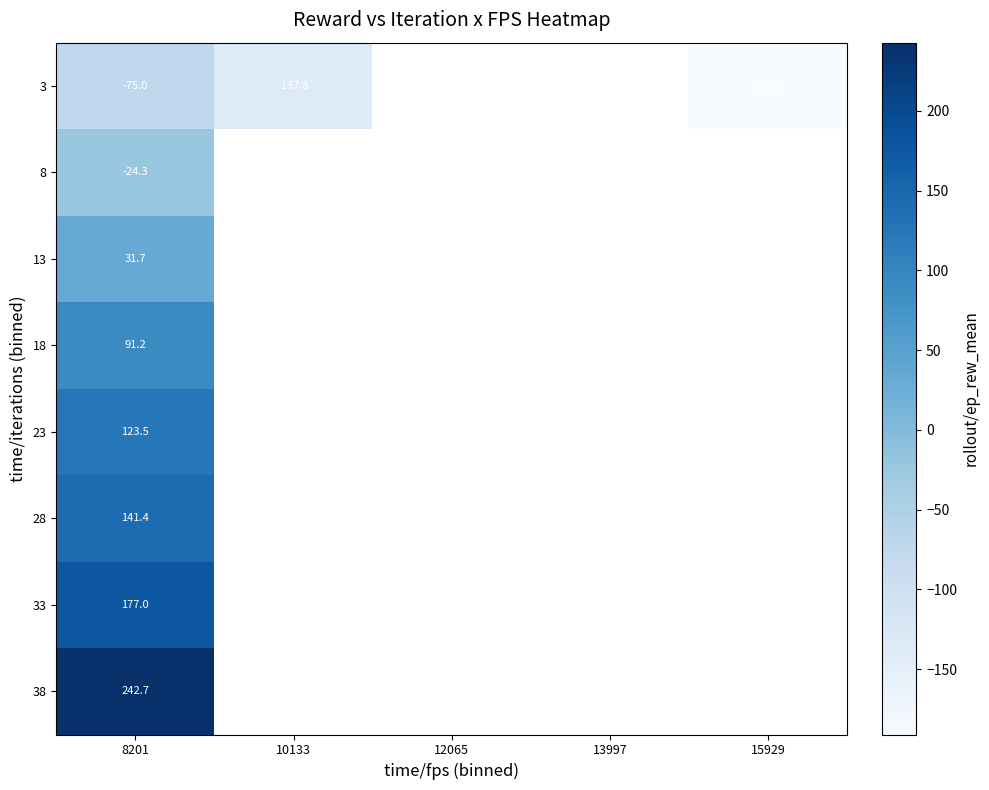

Which category has the lowest value in the 13 series?

8201